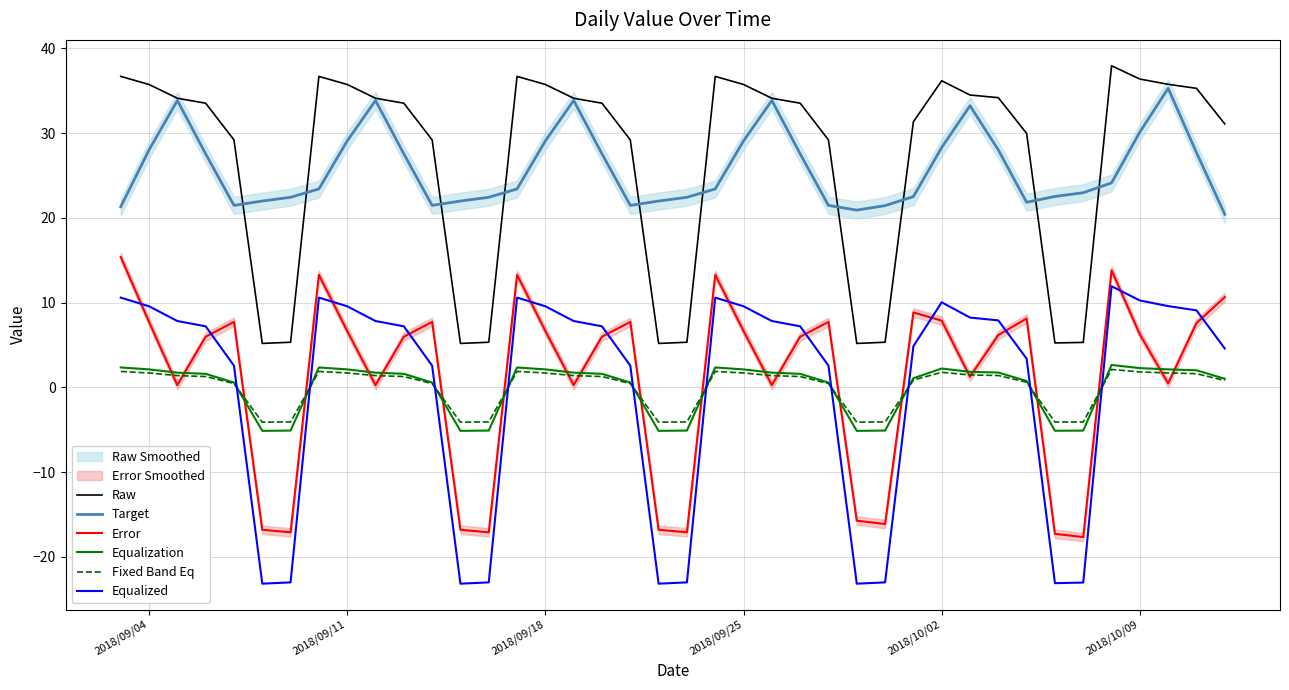

How many distinct data groups are displayed?

6